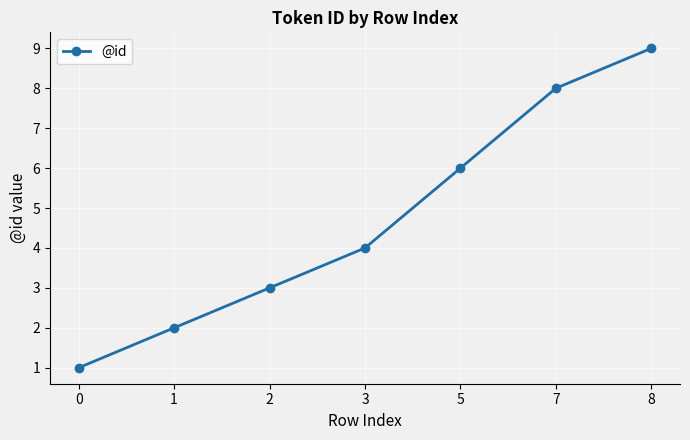

Rank the categories by value from lowest to highest.

0, 1, 2, 3, 5, 7, 8